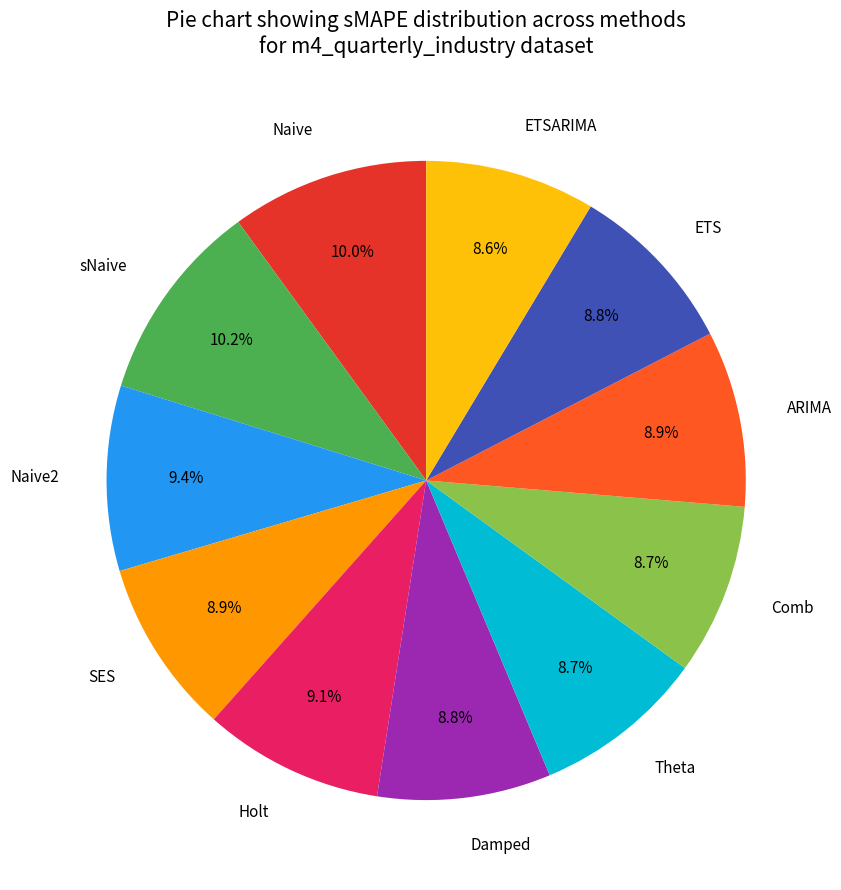

To the nearest percent, what portion does Holt represent?

9%